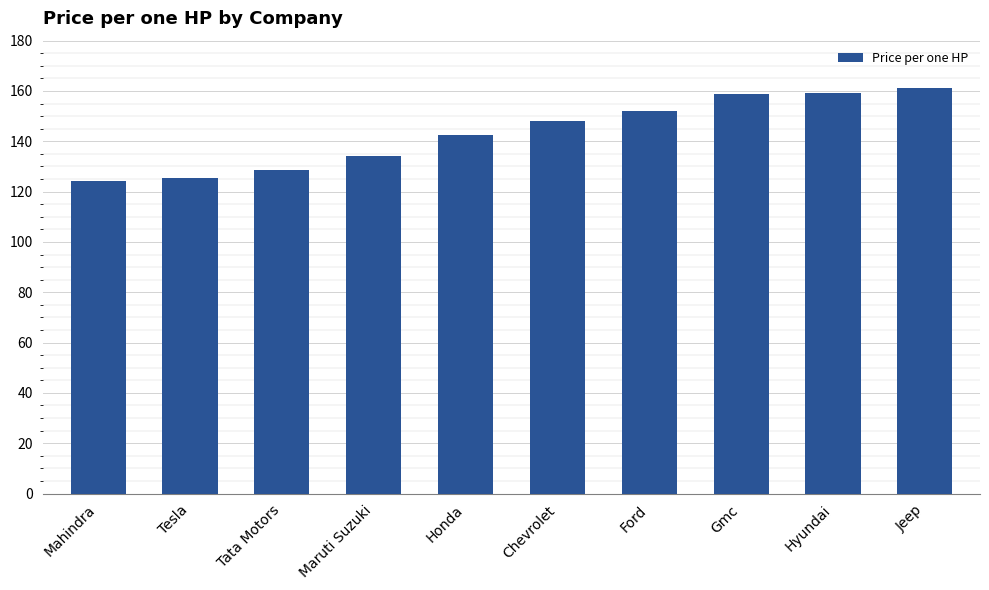

What is the change in value from Mahindra to Chevrolet?

+23.6